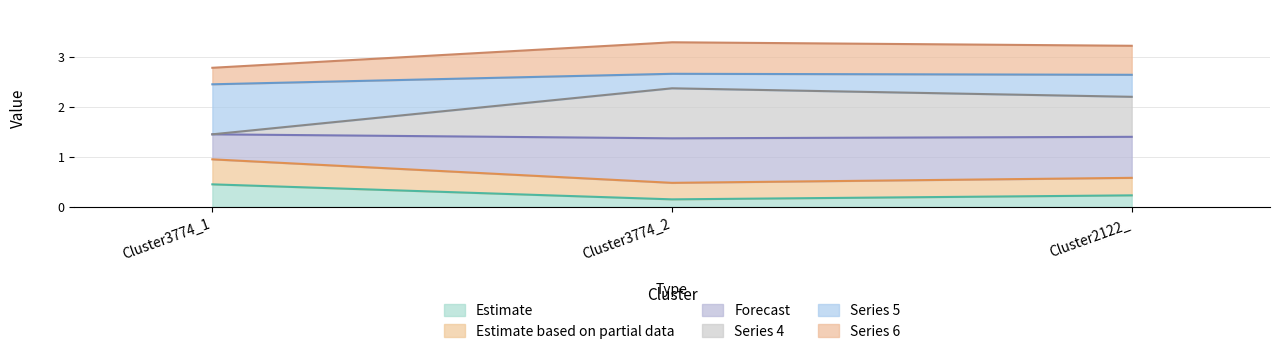

At which label does Estimate reach its peak?

Cluster3774_1